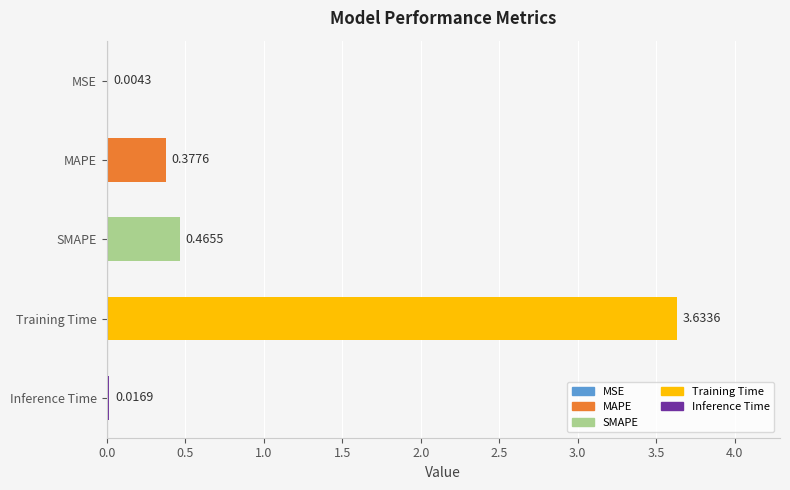

Which has a higher value, MAPE or SMAPE?

SMAPE